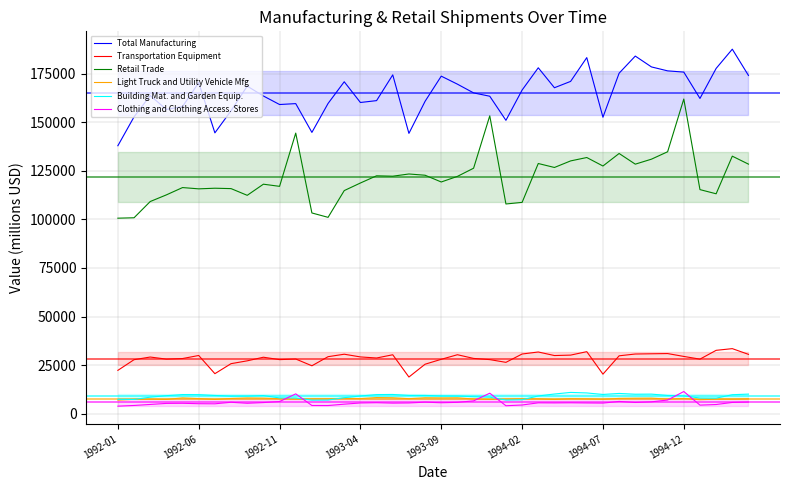

How many interior local peaks does the Clothing and Clothing Access. Stores series have?

10